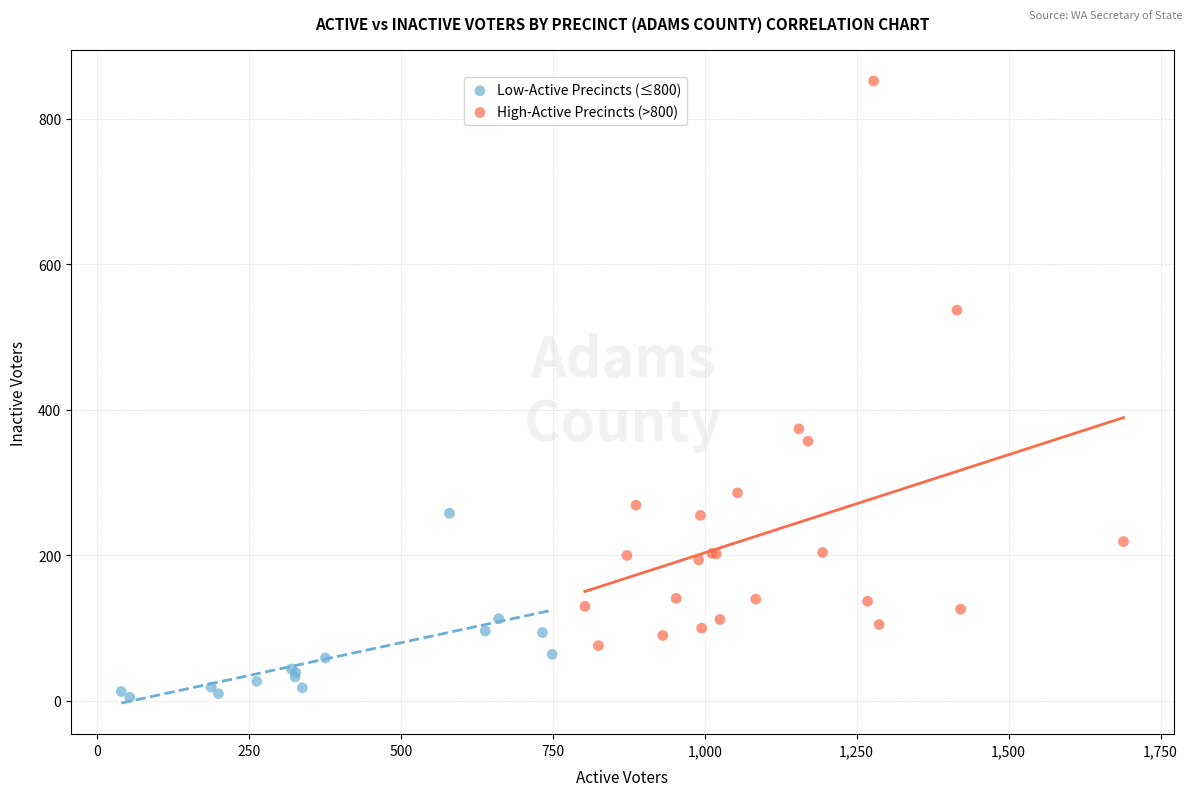

Which series contains the lowest Y value?

Low-Active Precincts (≤800)